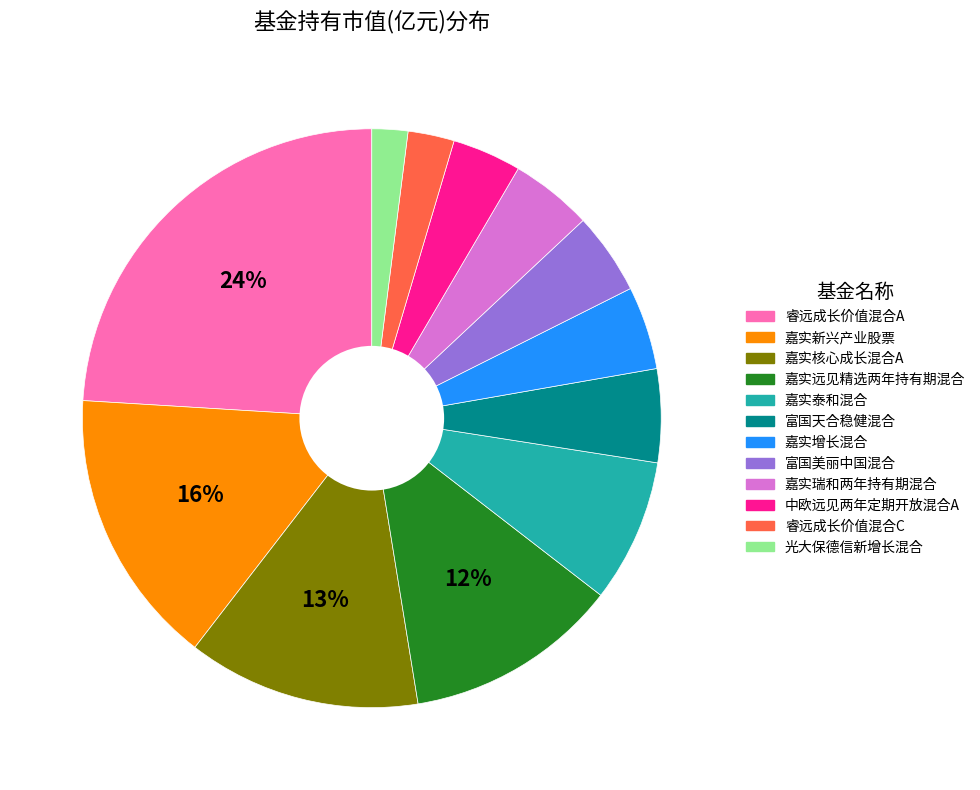

What percentage is the 光大保德信新增长混合 slice, to the nearest percent?

2%